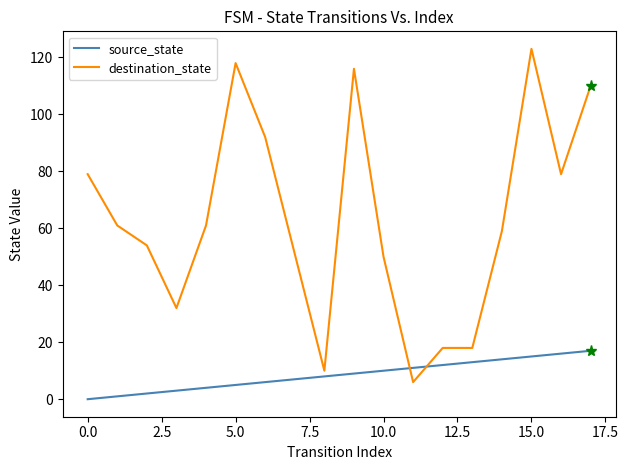

Rank the series by their maximum value, from lowest to highest.

source_state, destination_state